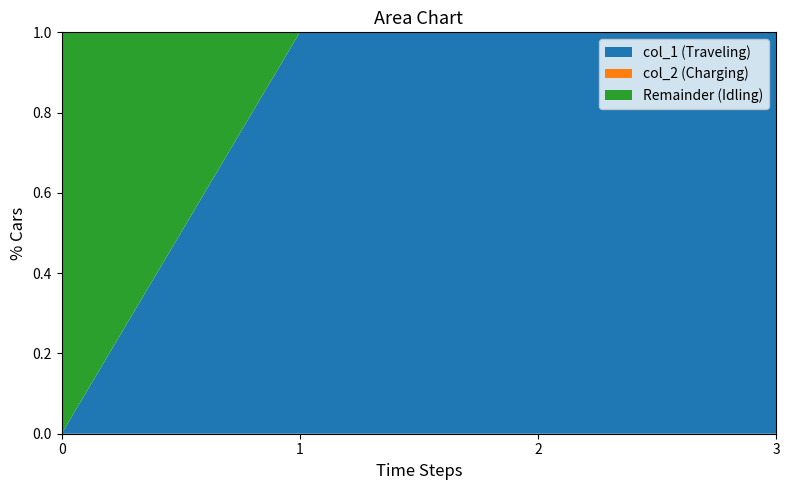

True or false: col_1 (Traveling) has a value of 1 at 3.

True